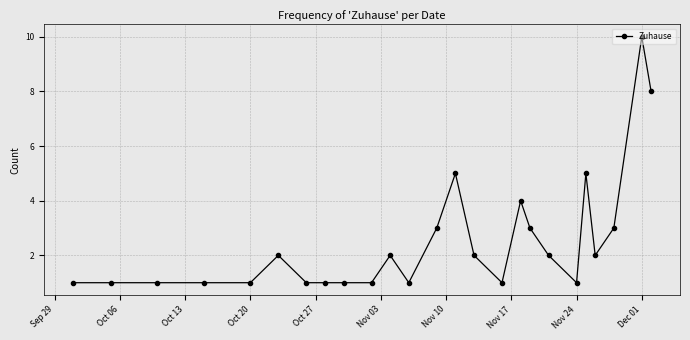

What is the difference between the maximum and minimum values?

9